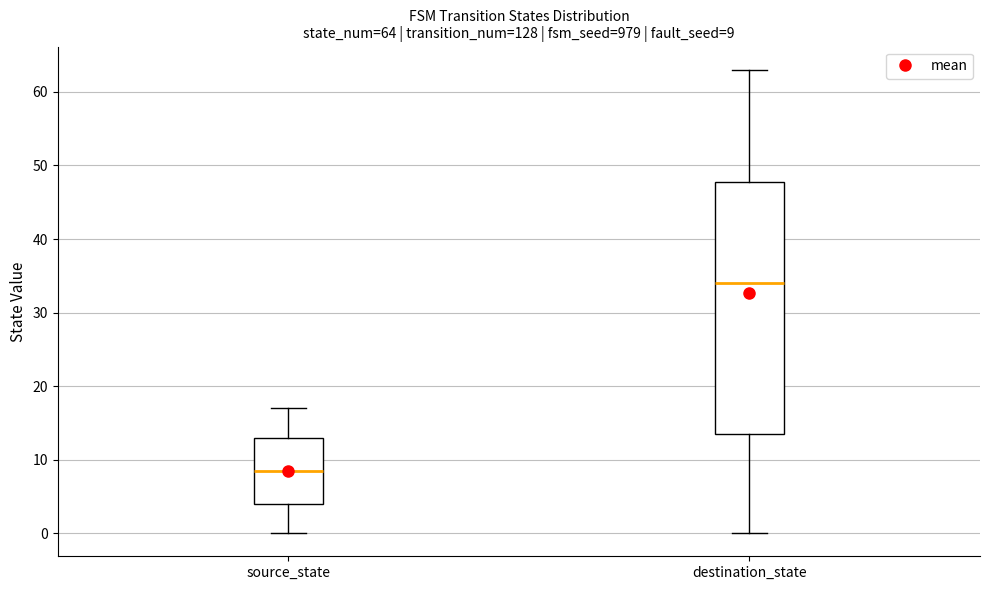

Which box's median line is the highest?

destination_state